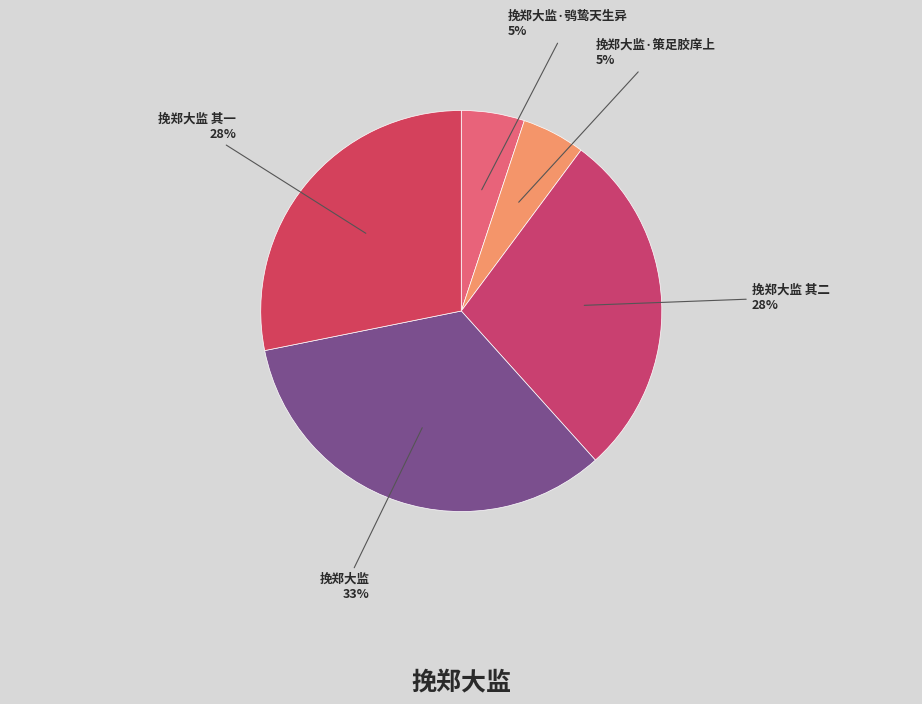

The 挽郑大监 其二 slice represents 34% of the pie. True or false?

False